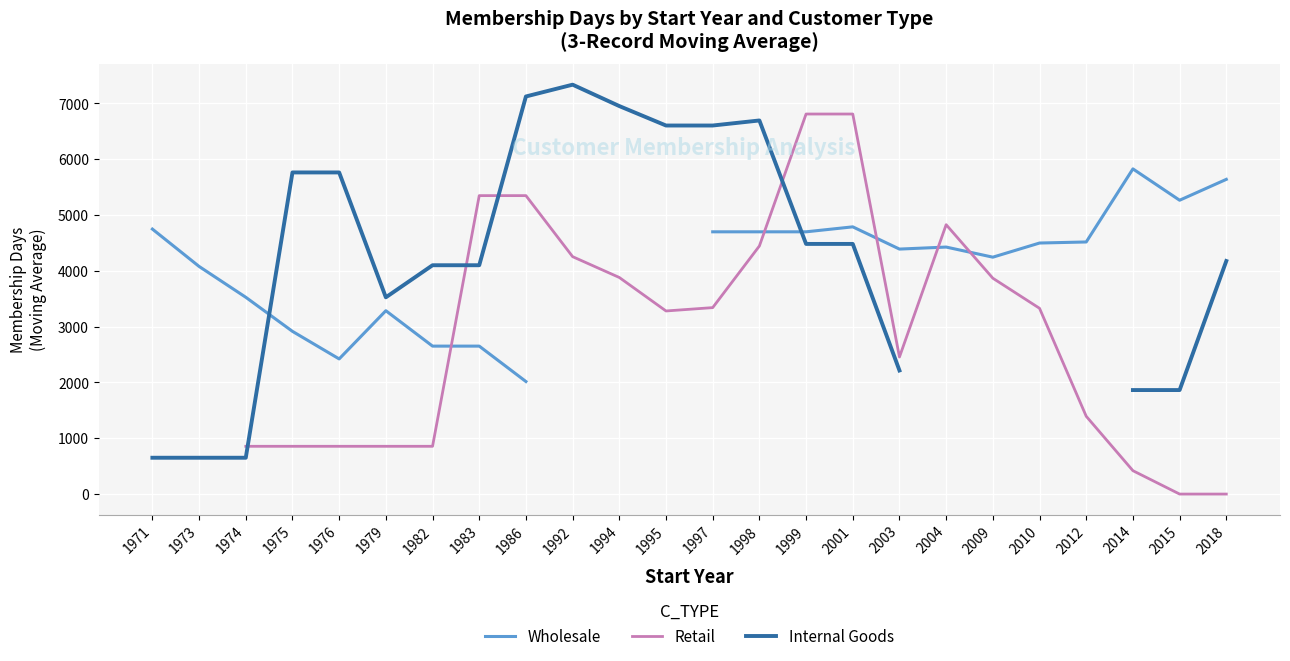

How many intersections are there between Retail and Wholesale?

5